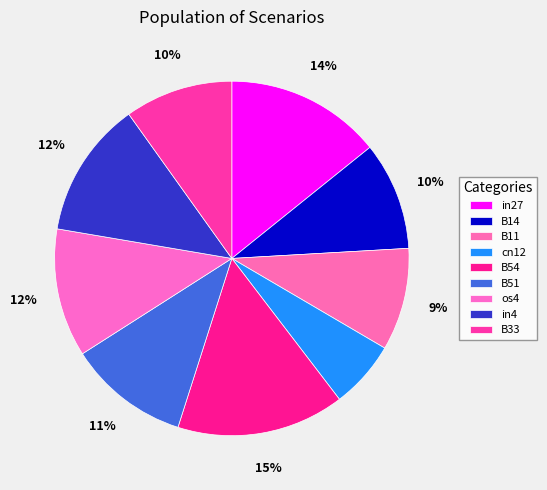

What percentage is NOT represented by B14?

90.1%